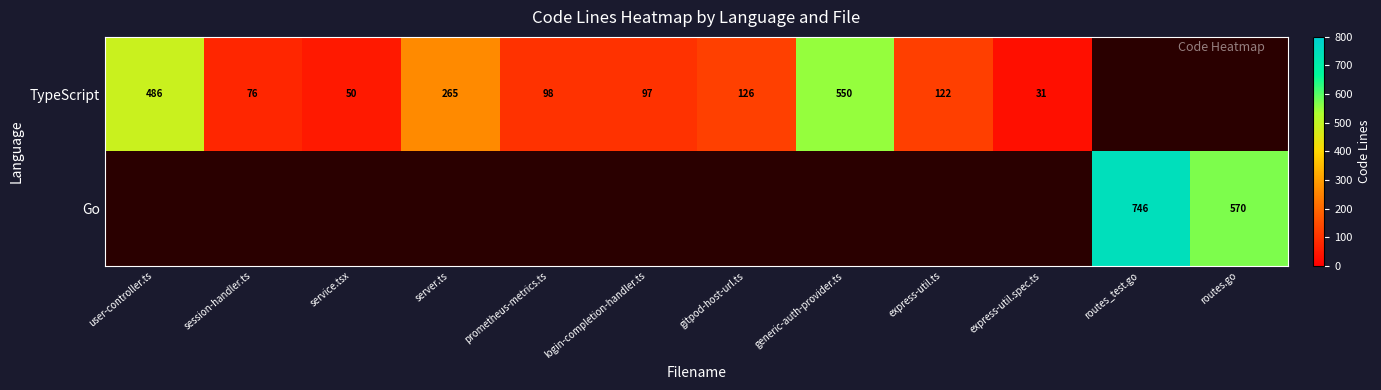

The TypeScript series shows 486 at user-controller.ts. True or false?

True